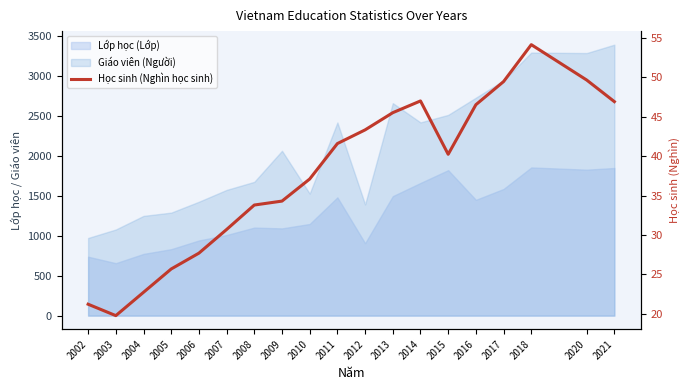

List the labels in order of value, smallest first.

2003, 2002, 2004, 2005, 2006, 2007, 2008, 2009, 2010, 2015, 2011, 2012, 2013, 2016, 2021, 2014, 2017, 2020, 2018